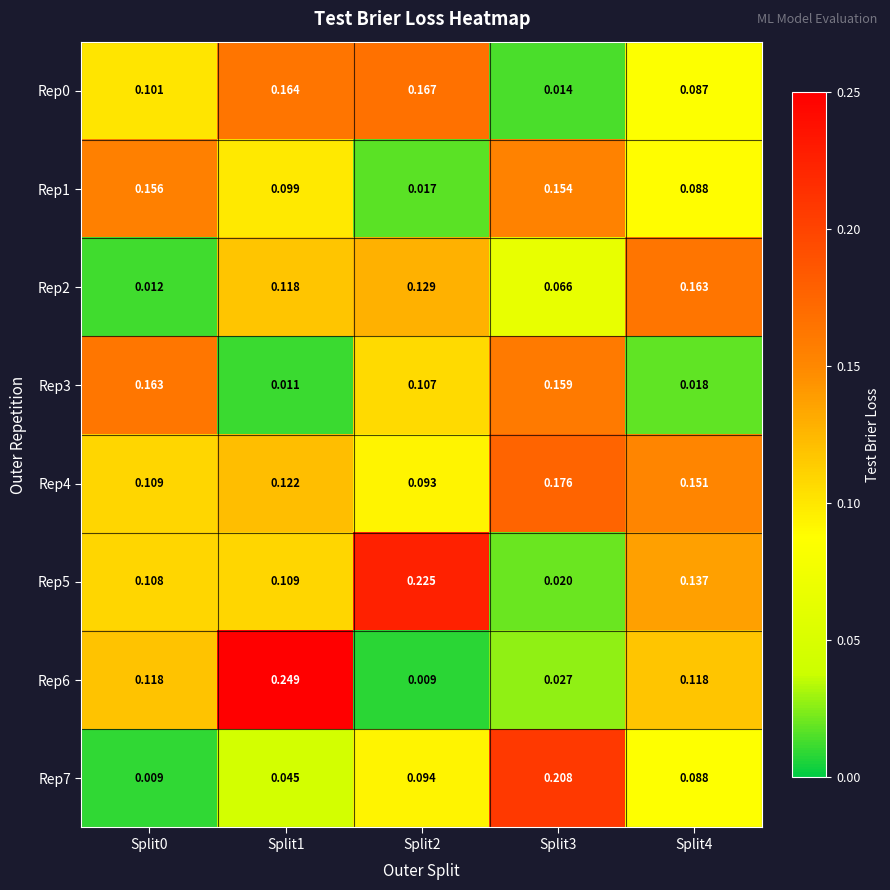

What is the total value across all series at Split3?

0.8